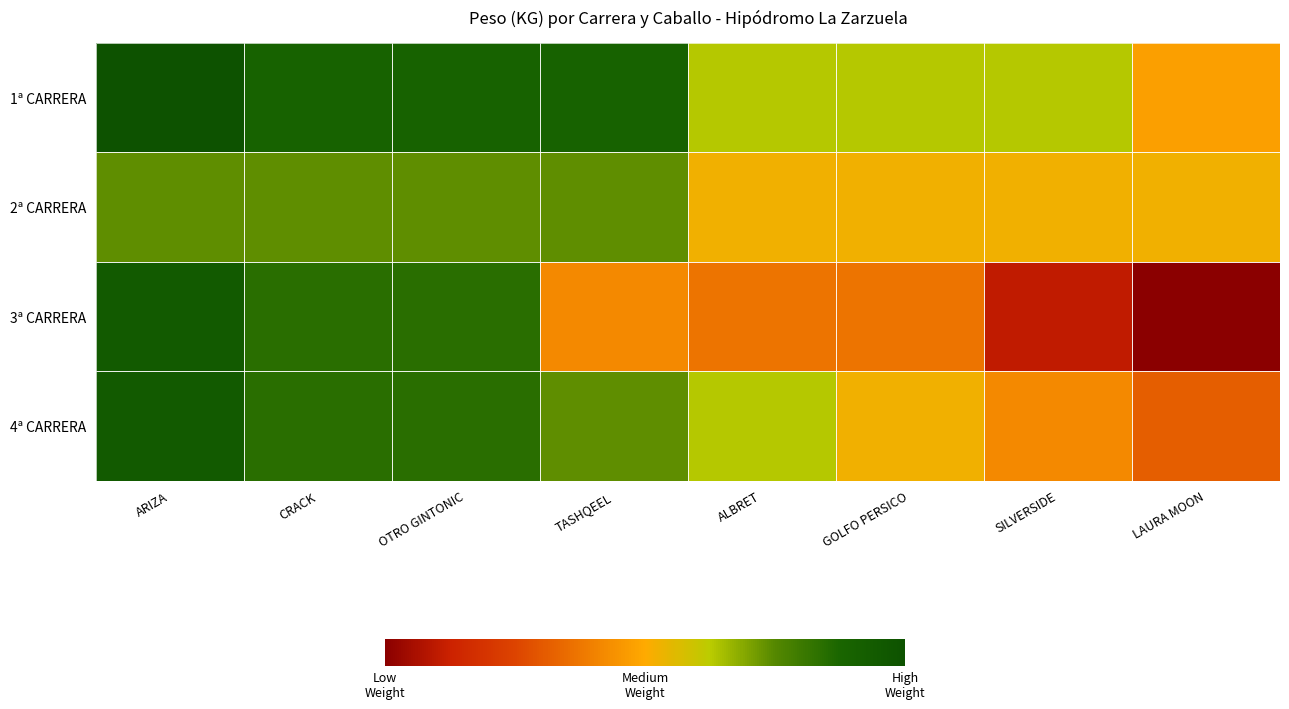

At how many categories does at least one series exceed 56?

4